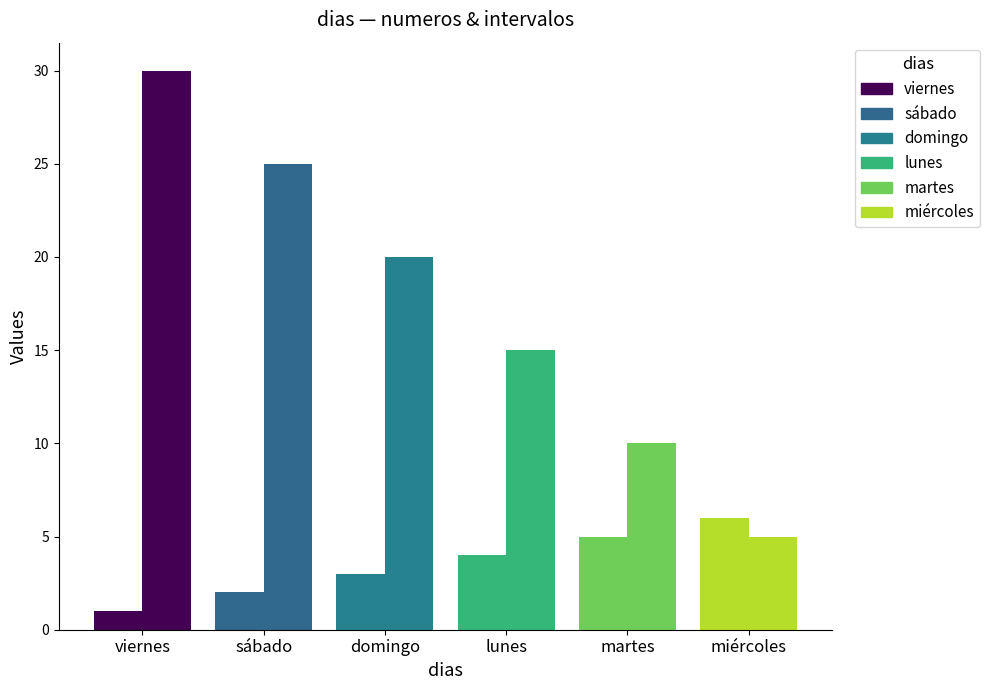

Is the value of intervalos at sábado greater than the value of numeros at domingo?

Yes